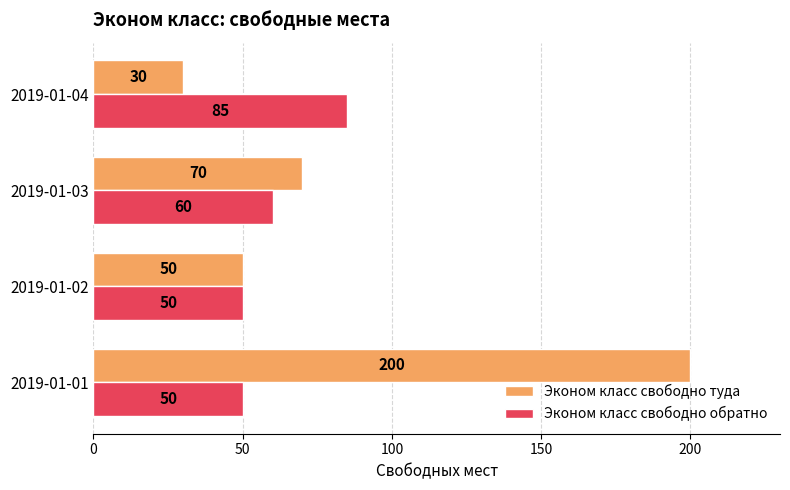

Between 2019-01-01 and 2019-01-03, which series saw the biggest shift?

Эконом класс свободно туда